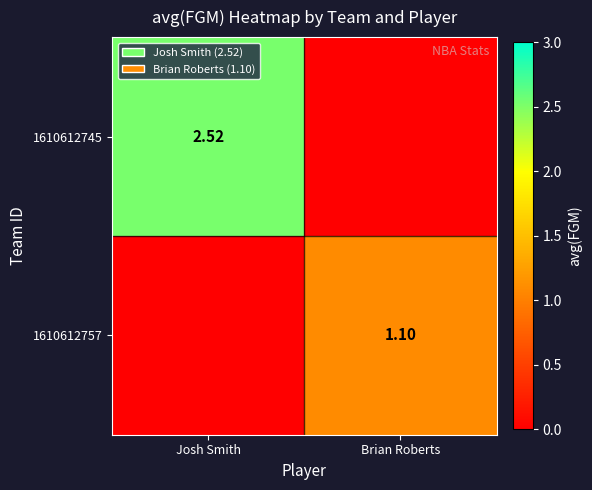

Which series changed the most between Josh Smith and Brian Roberts?

1610612745